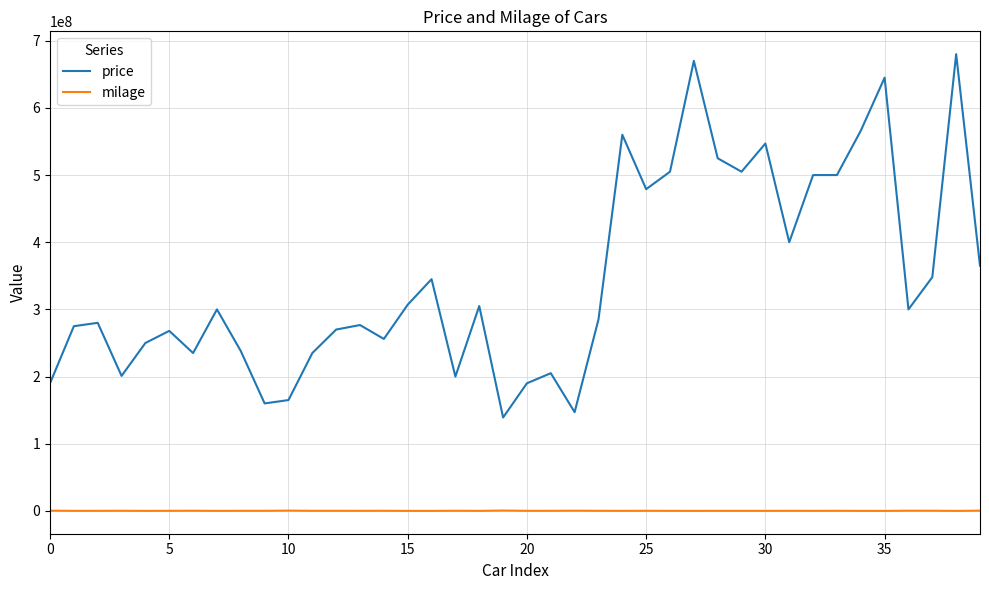

Does the chart display data point markers on the line(s)?

No